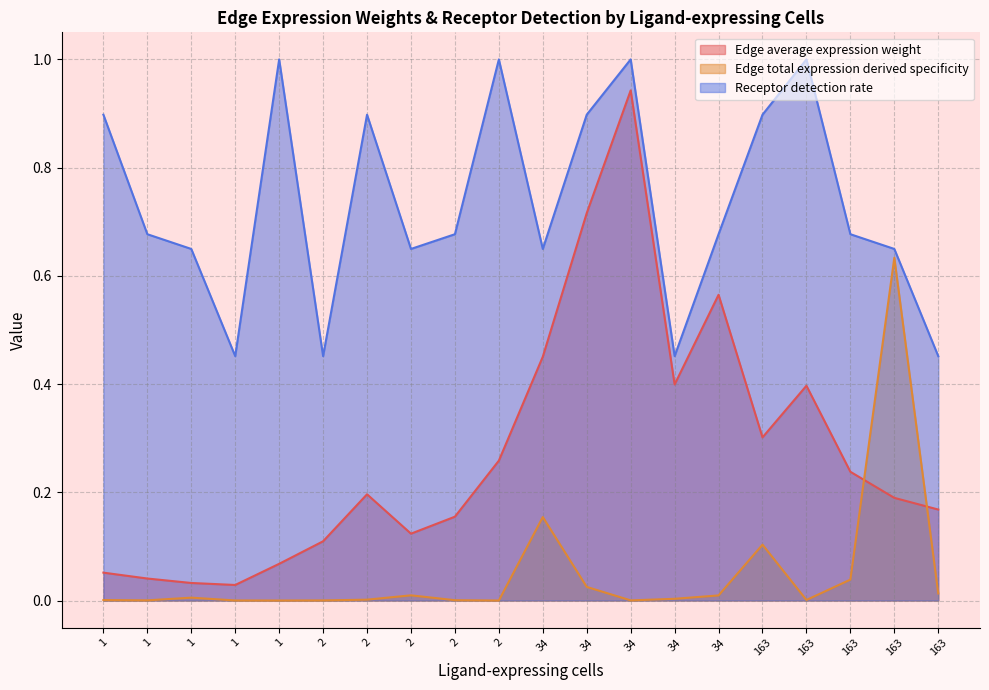

Which category has the highest value in the Edge total expression derived specificity series?

163